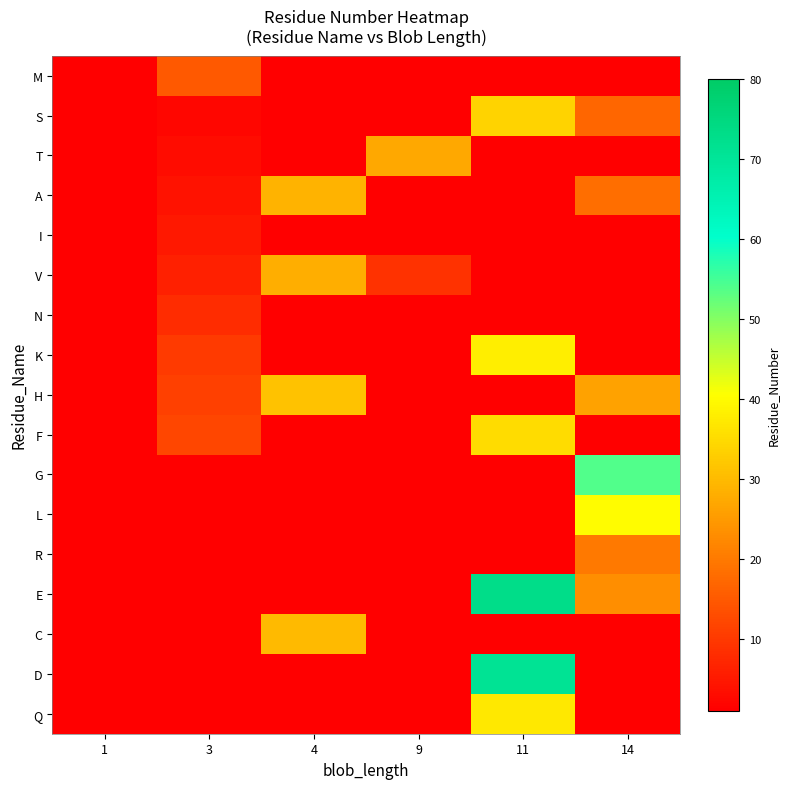

Which category has the lowest value in the G series?

1